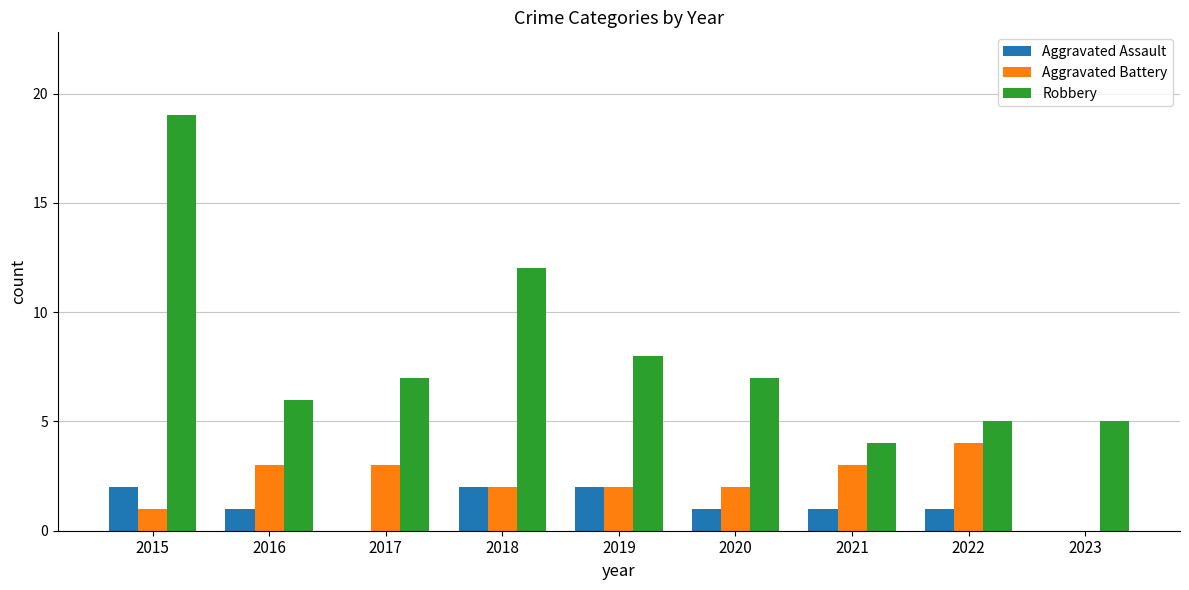

What is the sum of all Aggravated Battery values?

20